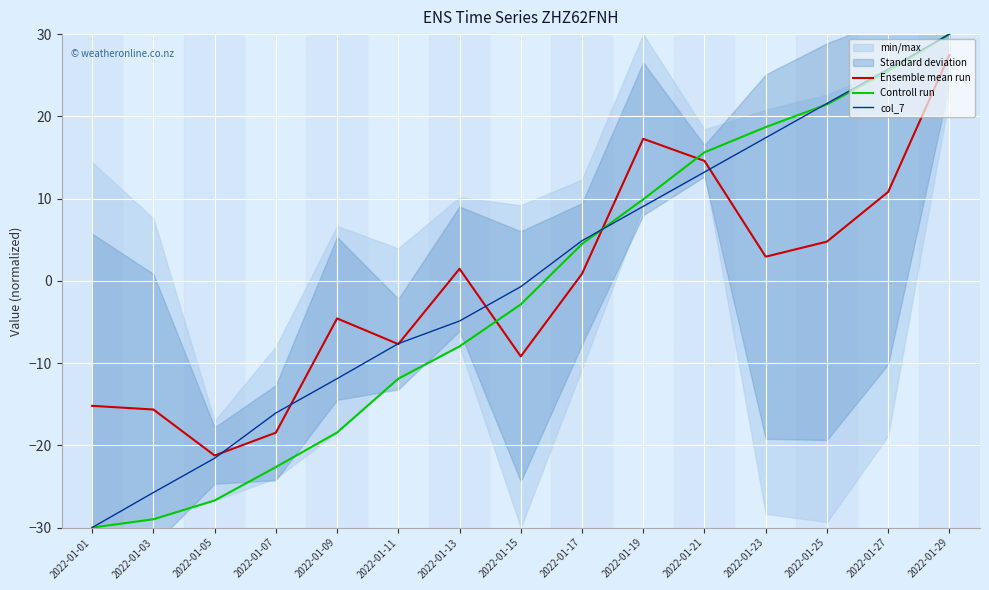

Which has a higher value, 2022-01-21 or 2022-01-27?

2022-01-21